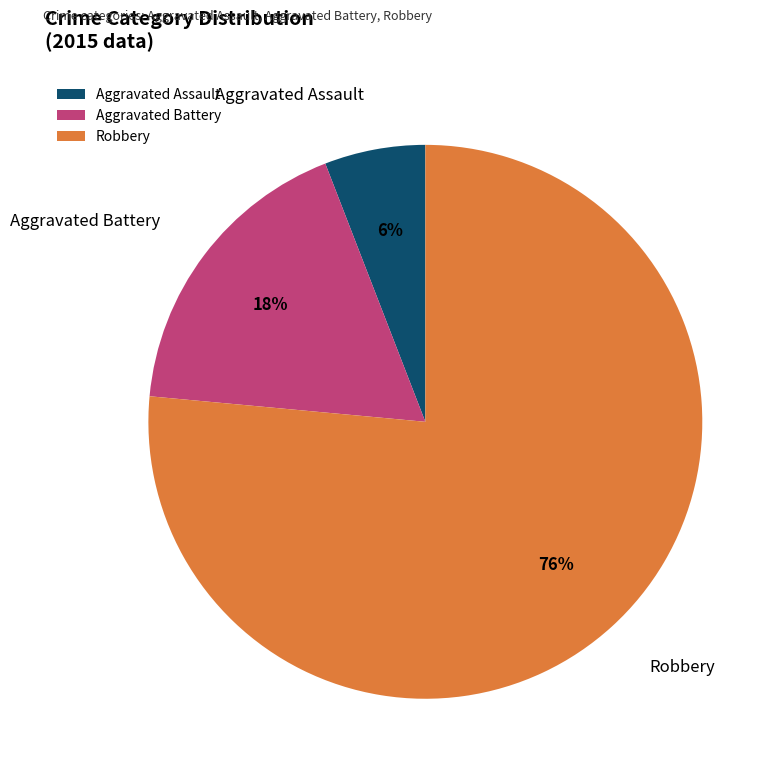

What is the smallest slice in the pie chart?

Aggravated Assault